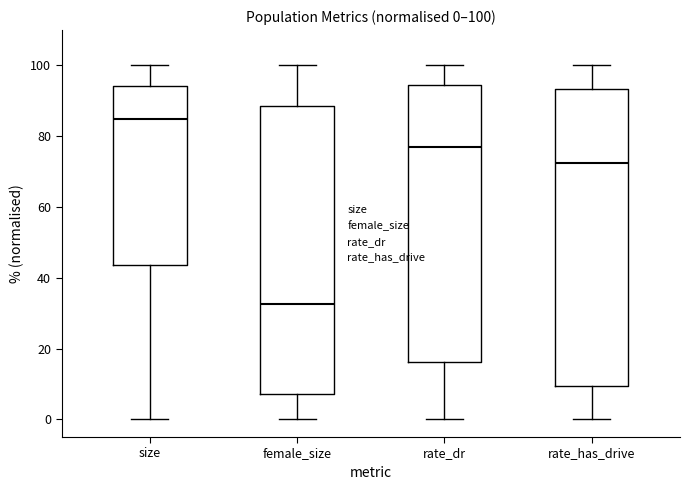

Which box has the highest median line?

size